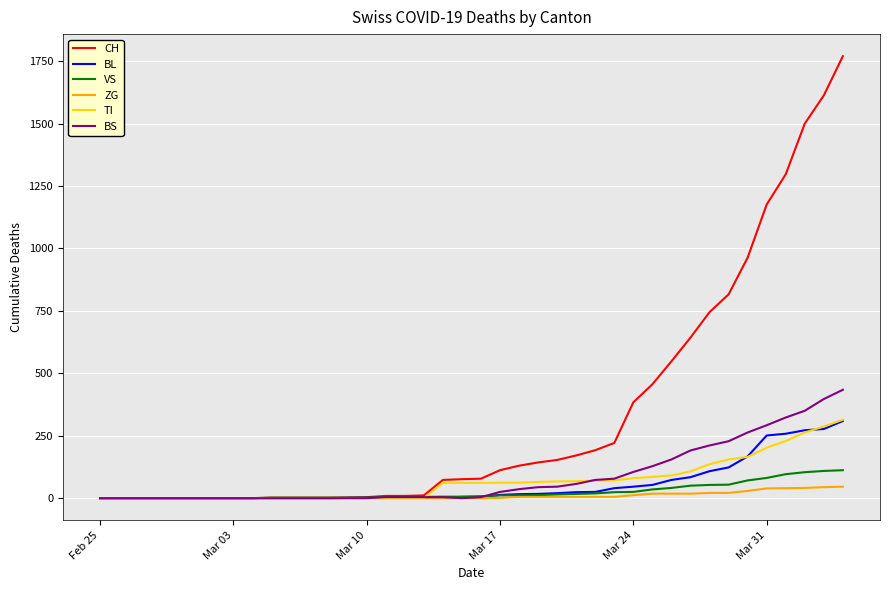

At how many categories does at least one series exceed 653?

8